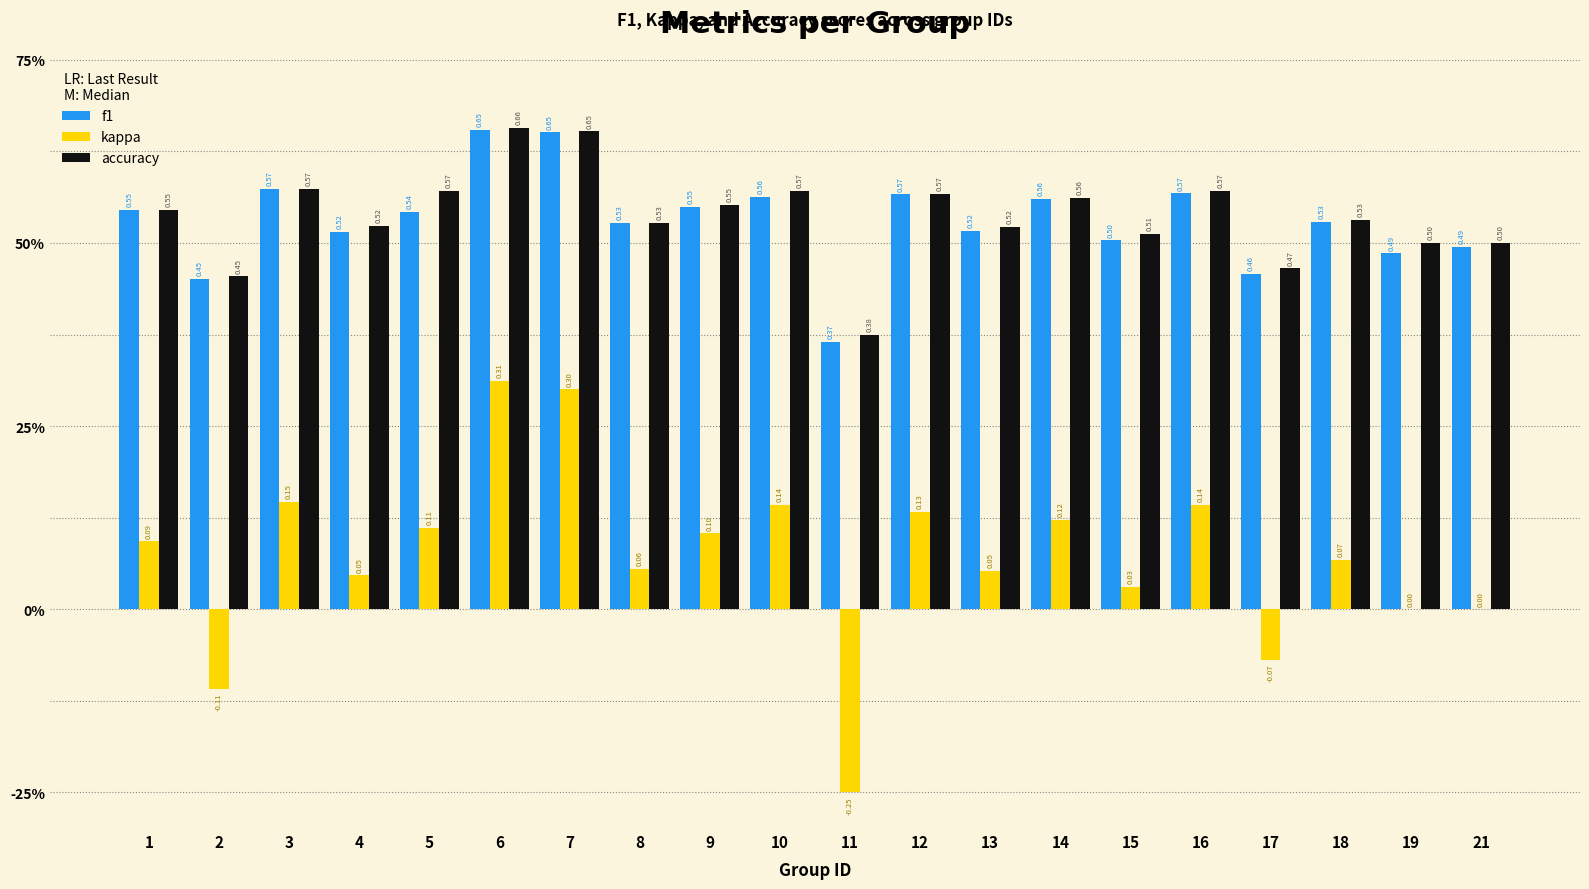

What are all the series names shown in the legend?

f1, kappa, accuracy